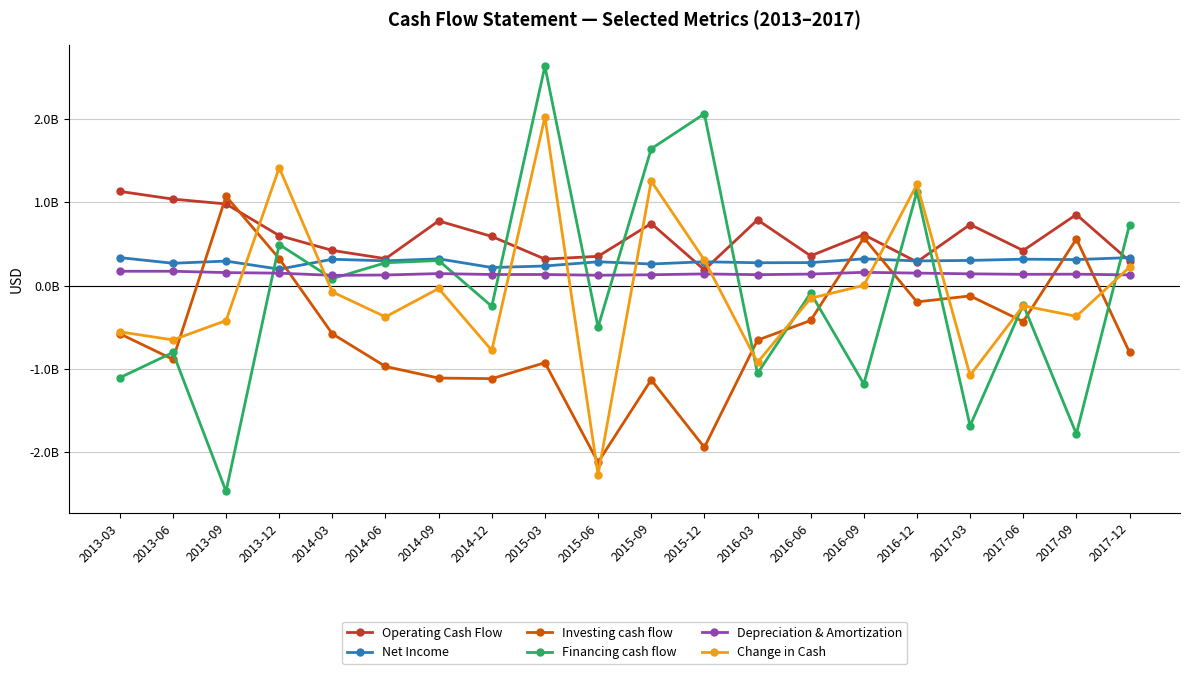

Is this an area chart (filled region under the line)?

No